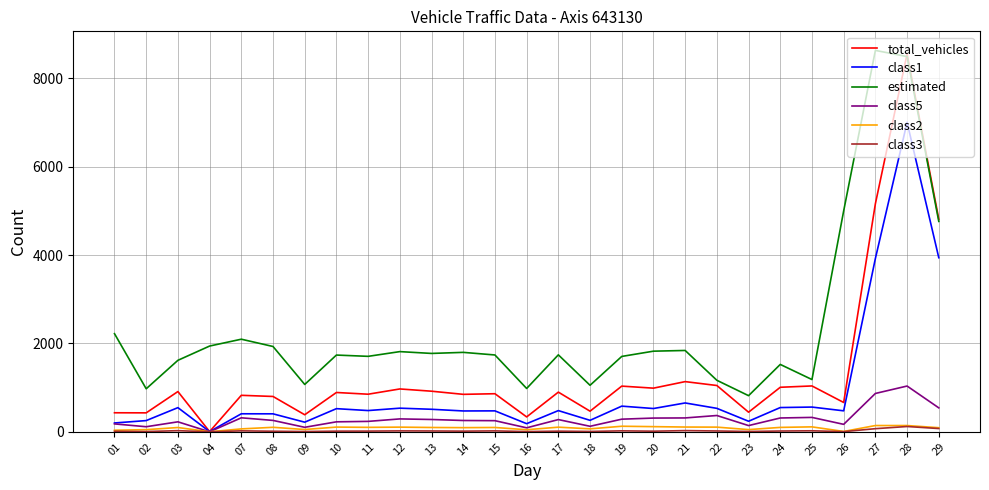

What is the difference between the second highest and second lowest values in the total_vehicles series?

4824